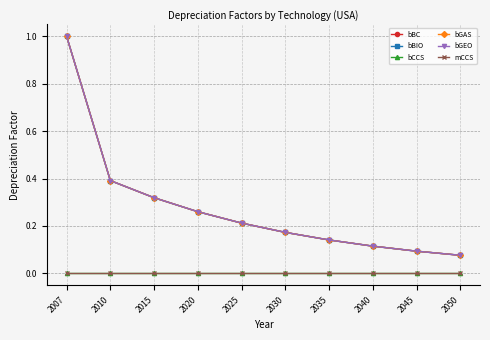

What is the difference between the maximum and minimum values in the bGEO series?

0.9